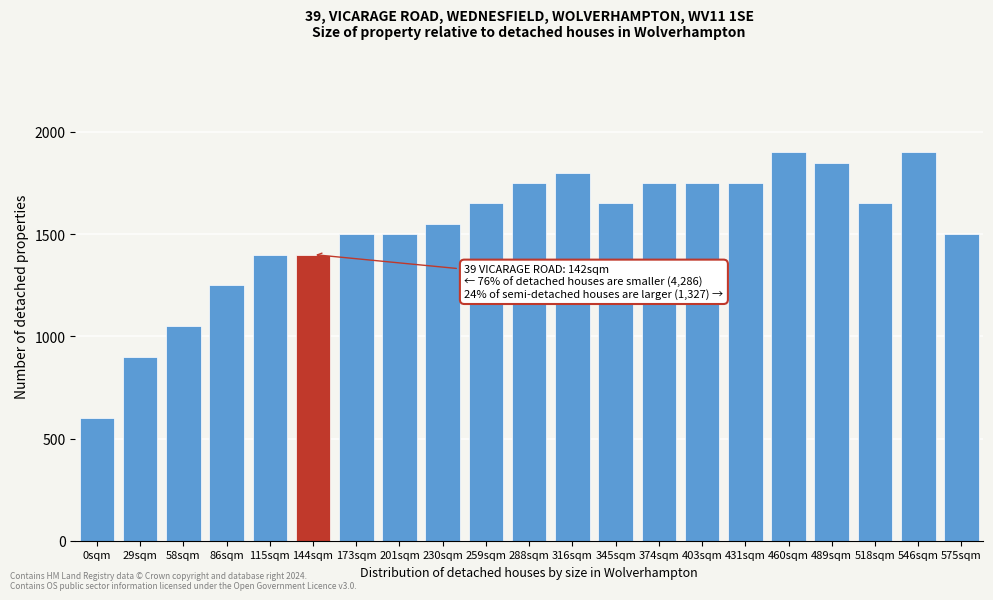

Reading left to right, list all the values displayed in this chart.

0sqm=600	29sqm=900	58sqm=1050	86sqm=1250	115sqm=1400	144sqm=1400	173sqm=1500	201sqm=1500	230sqm=1550	259sqm=1650	288sqm=1750	316sqm=1800	345sqm=1650	374sqm=1750	403sqm=1750	431sqm=1750	460sqm=1900	489sqm=1850	518sqm=1650	546sqm=1900	575sqm=1500